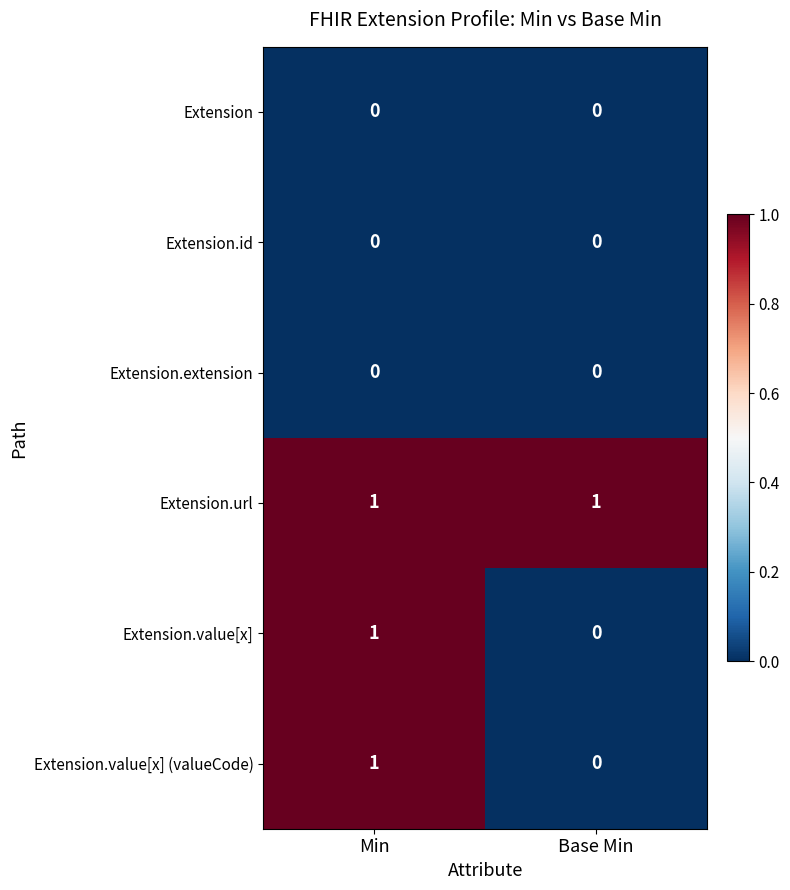

Reading right to left, what are all the values shown in this chart?

Extension: Base Min=0	Min=0
Extension.id: Base Min=0	Min=0
Extension.extension: Base Min=0	Min=0
Extension.url: Base Min=1	Min=1
Extension.value[x]: Base Min=0	Min=1
Extension.value[x] (valueCode): Base Min=0	Min=1